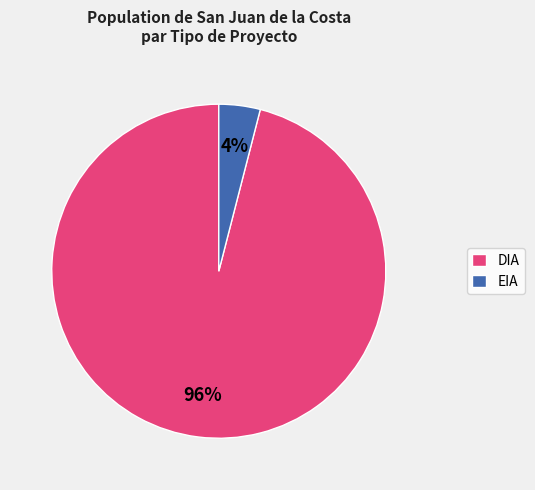

Is it true that EIA is 4% of the pie?

True